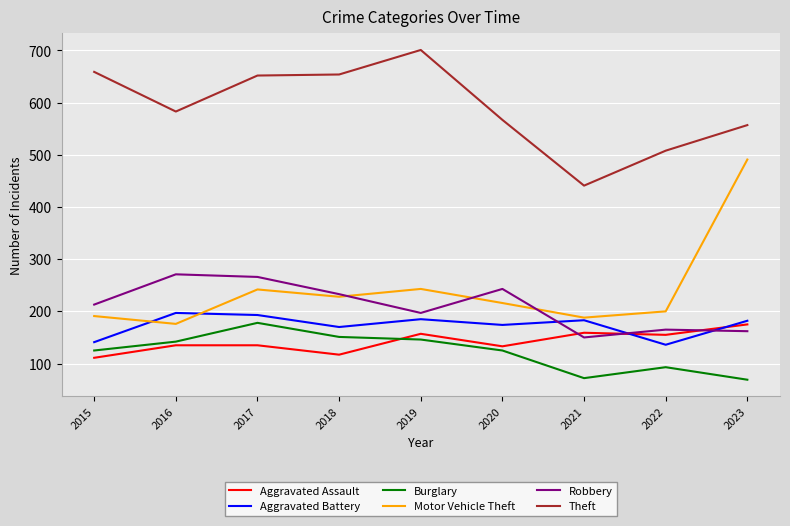

True or false: Burglary and Aggravated Battery intersect in this chart.

False